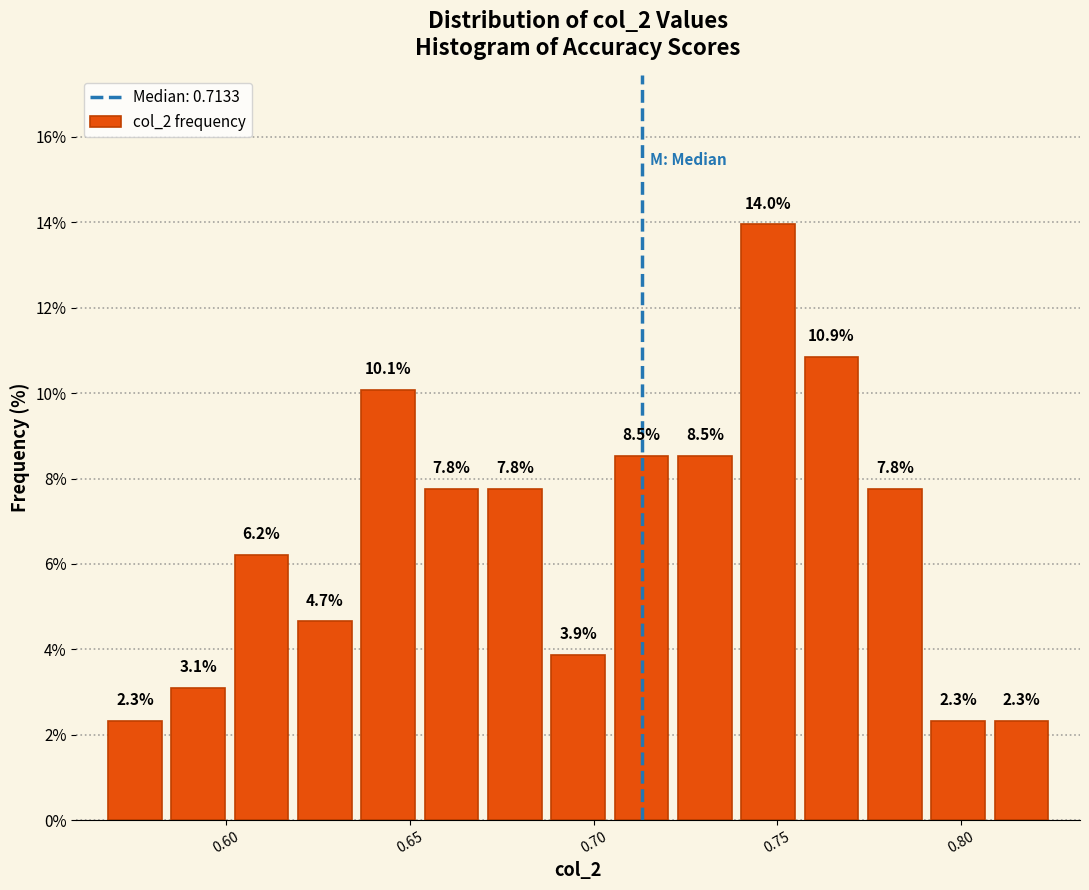

Around what value on the x-axis is the tallest bar? Give the approximate position of its centre, as read against the axis.

0.750